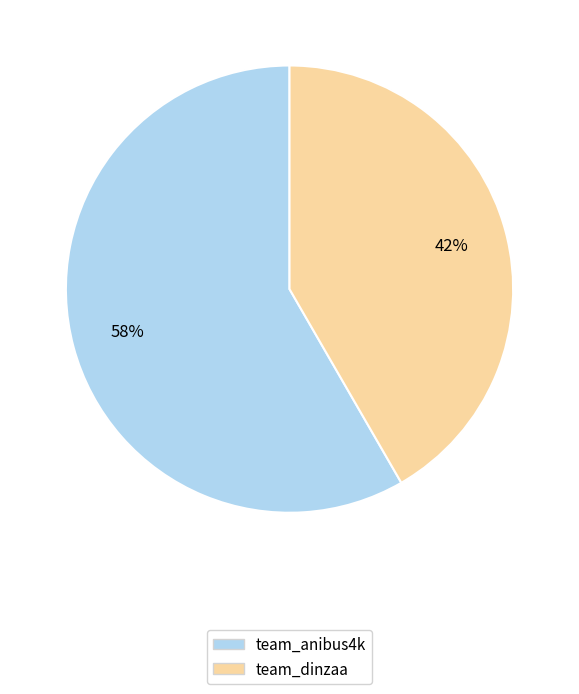

Combined, do team_anibus4k and team_dinzaa account for over 50%?

Yes